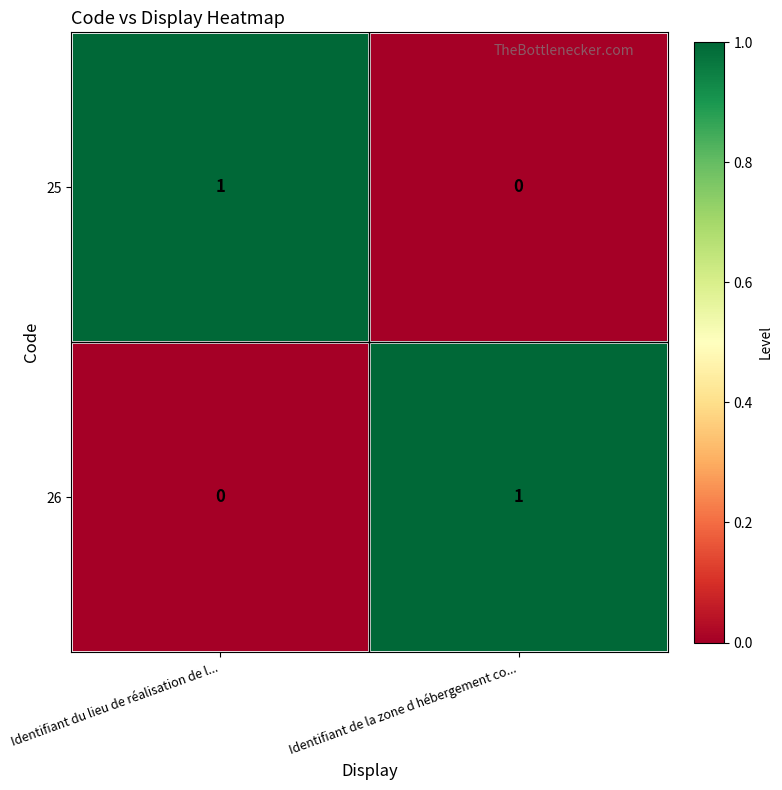

Where is 26 nearest to the value 0?

Identifiant du lieu de réalisation de l...